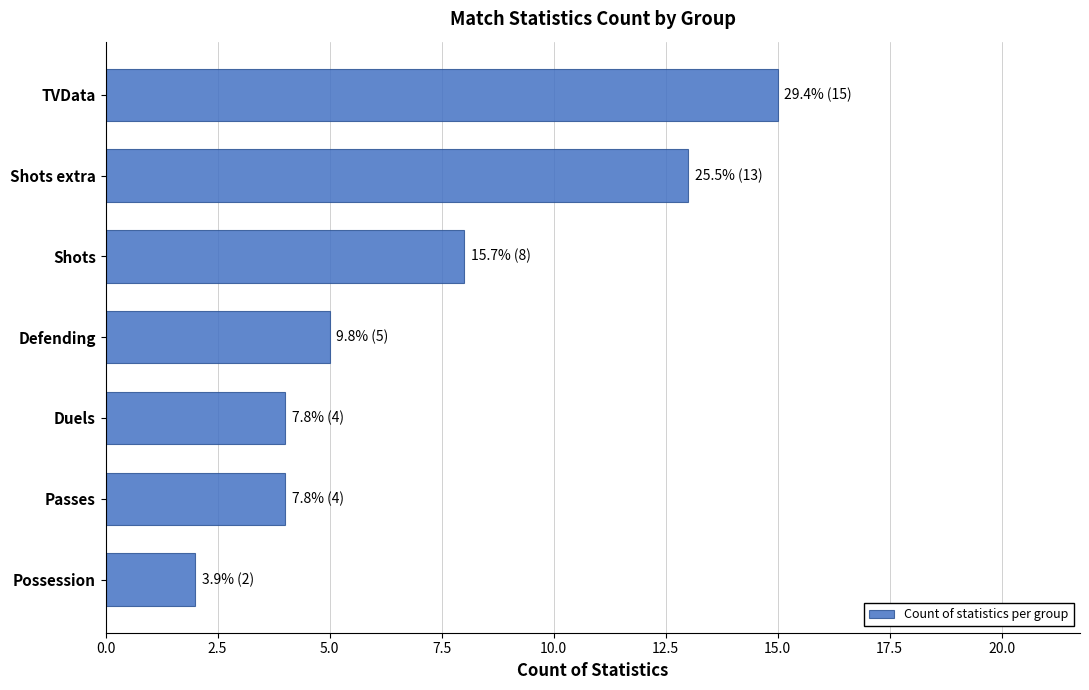

True or false: the data shows 8 at Shots.

True